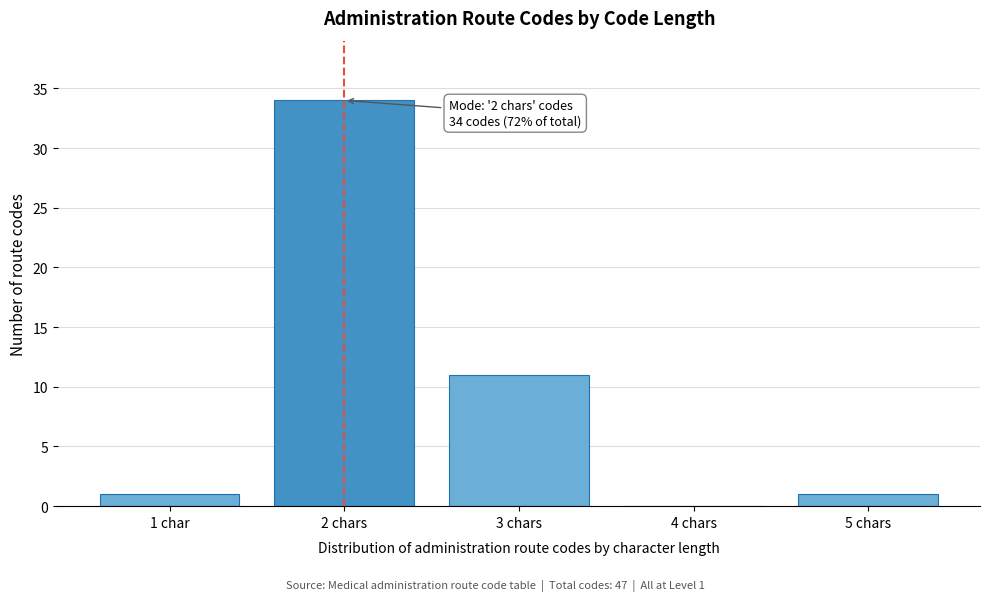

Reading left to right, what are all the values shown in this chart?

1 char=1	2 chars=34	3 chars=11	4 chars=0	5 chars=1